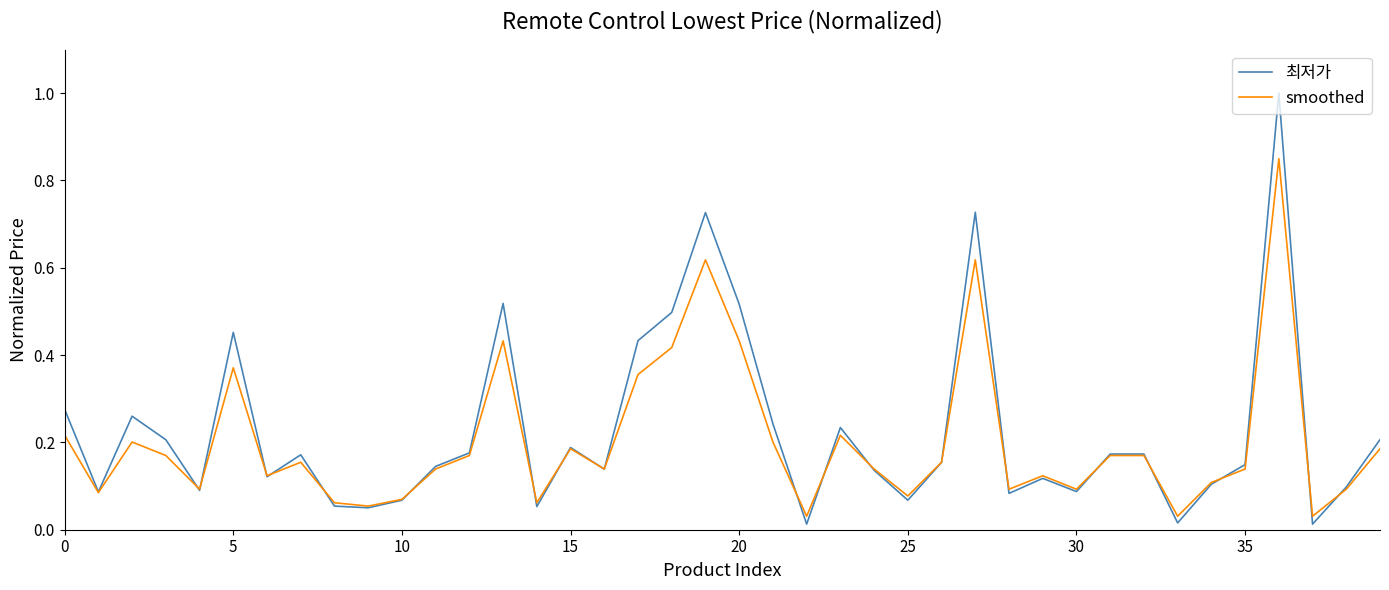

What is the maximum value shown in the chart?

1.0